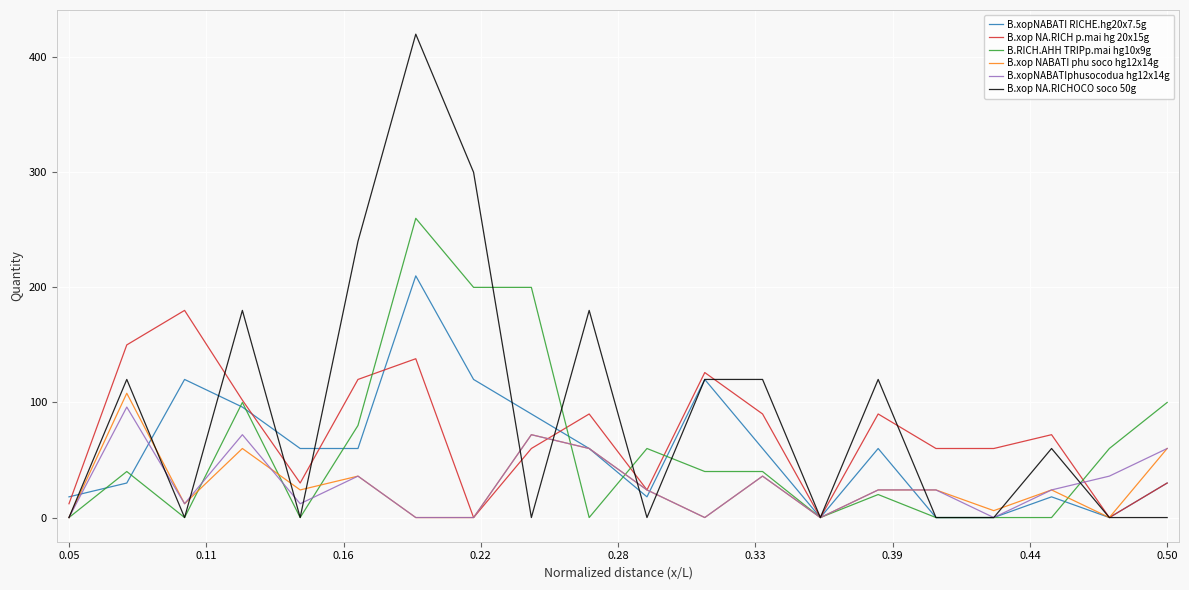

What is the maximum value shown in the chart?

420